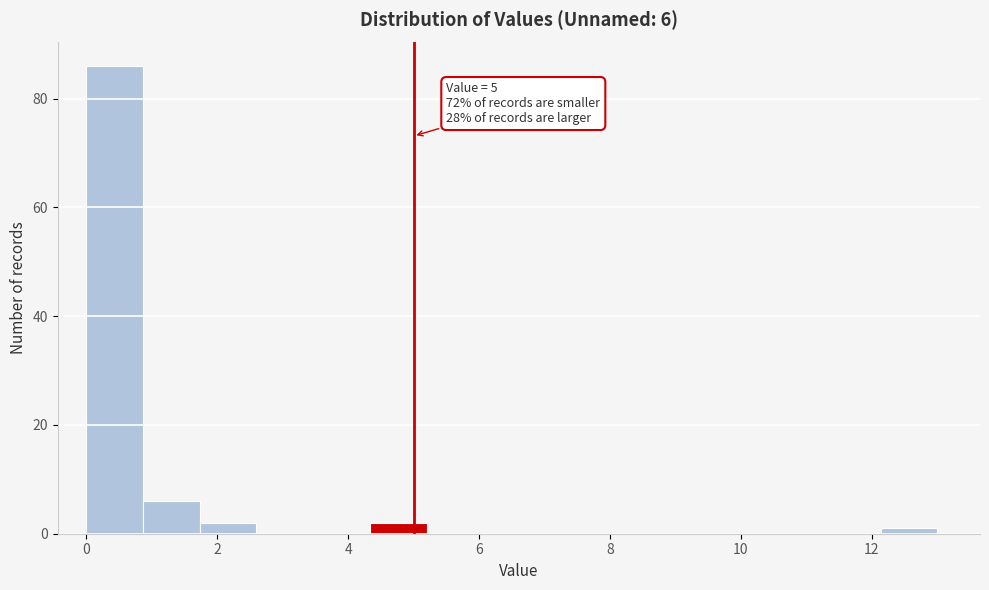

Which range on the x-axis has the tallest bar?

0.0 to 0.8